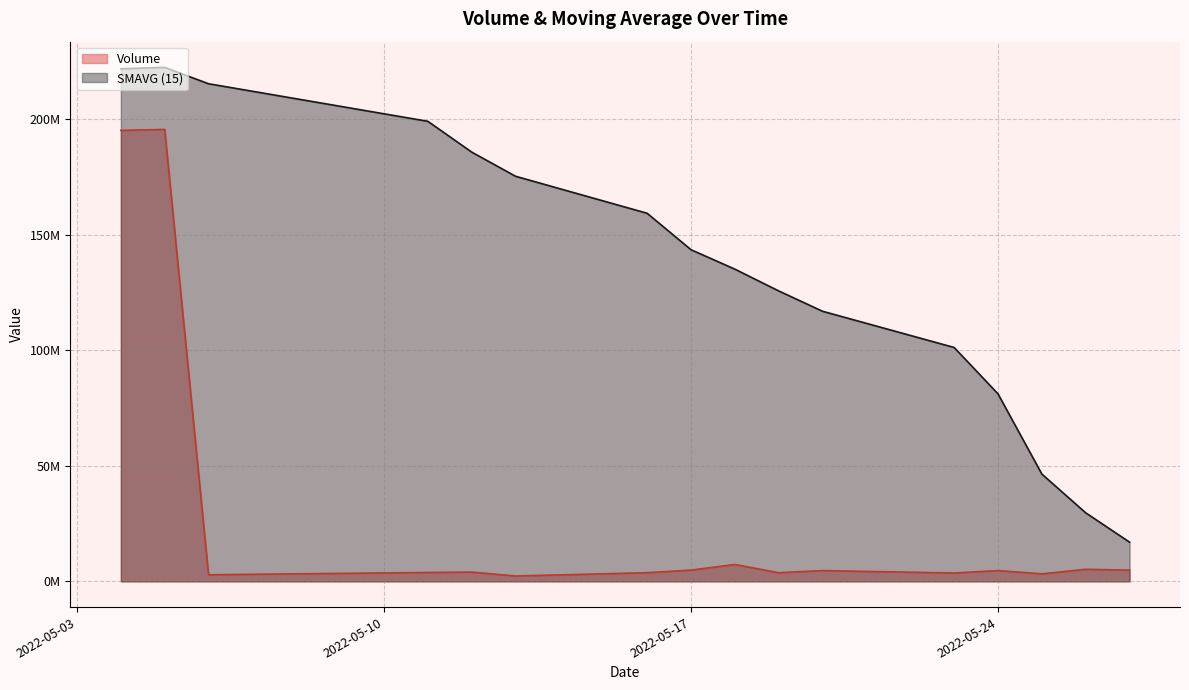

What is the smallest value displayed?

2340296